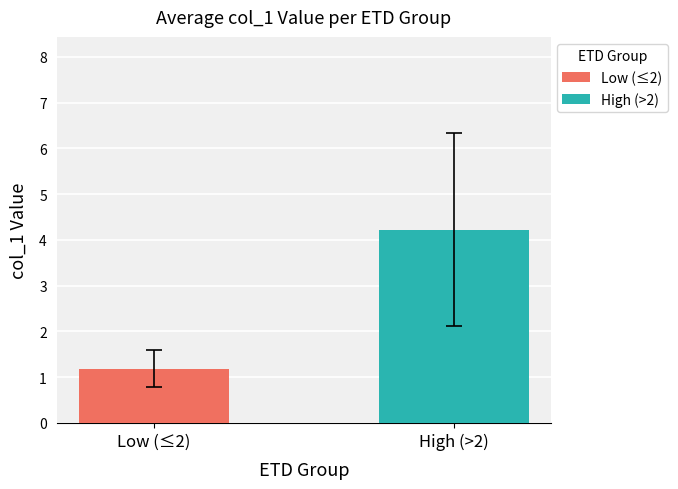

List the series in order of their overall mean, highest first.

High (>2), Low (≤2)